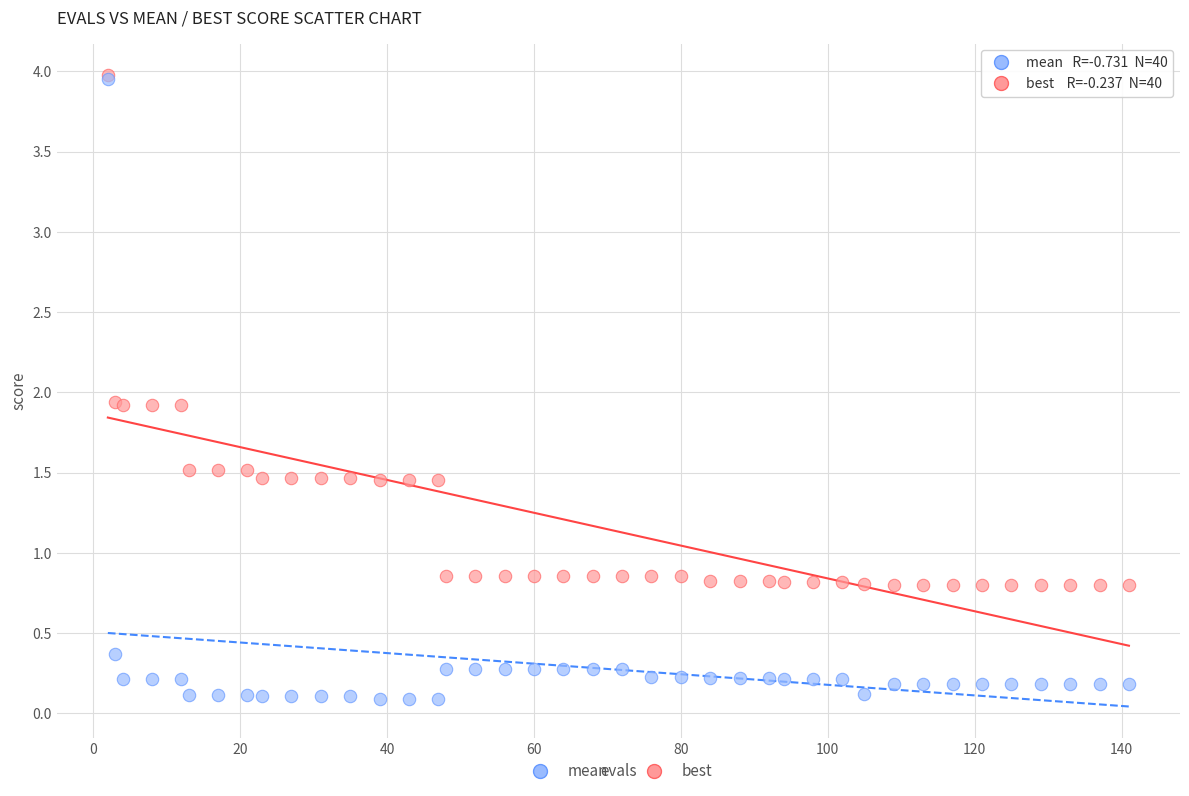

Which series reaches the minimum Y coordinate?

best